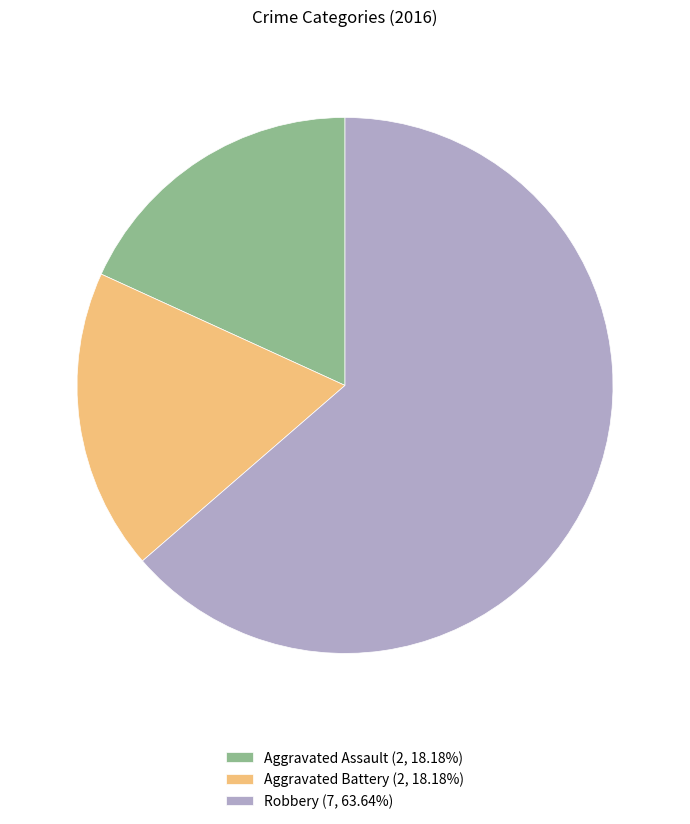

Combined, do Robbery (7, 63.64%) and Aggravated Assault (2, 18.18%) account for over 50%?

Yes